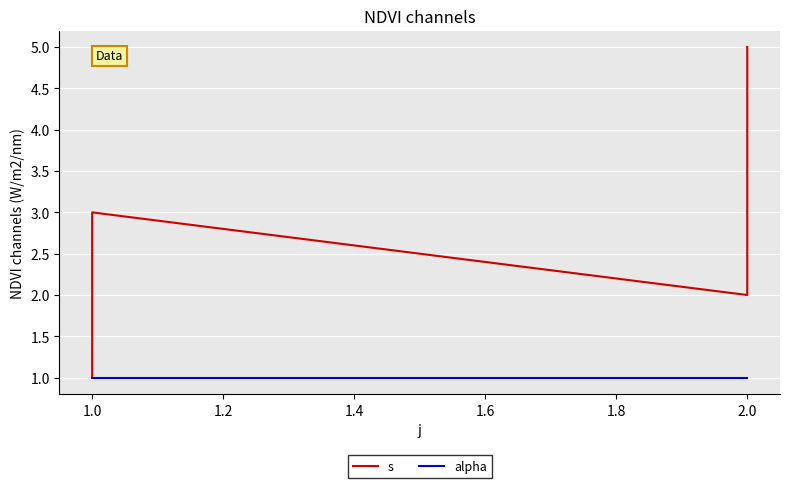

Between 0.8 and 1.0, which is larger?

1.0